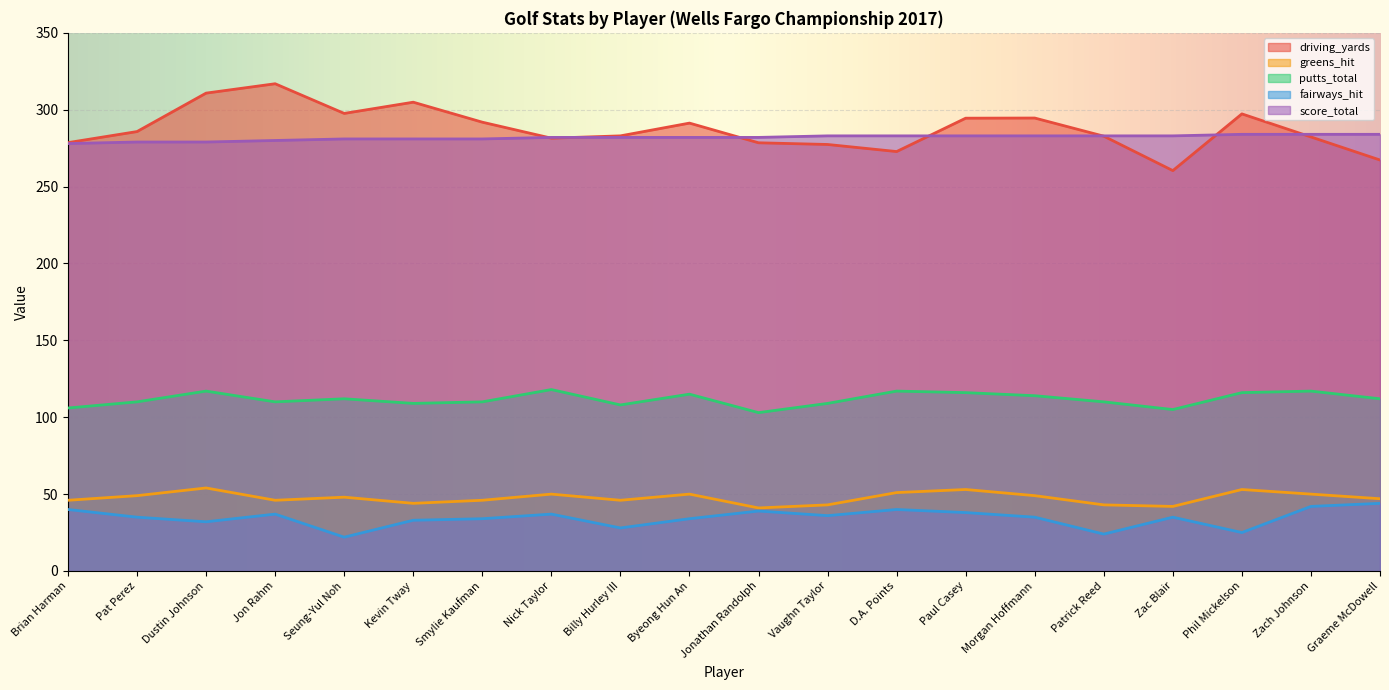

What is the sum of the driving_yards values at D.A. Points and Graeme McDowell?

540.1